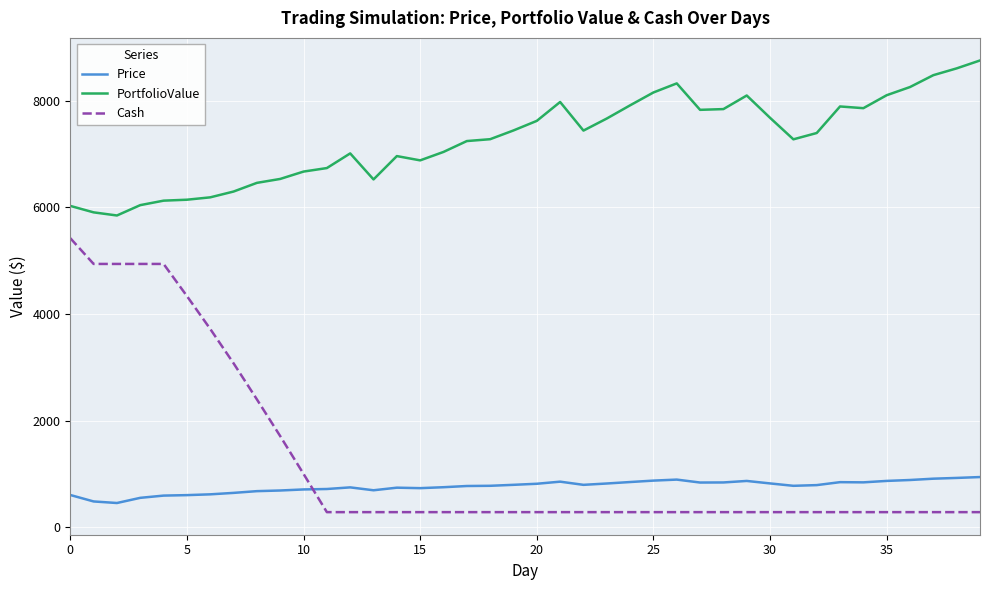

What is the difference between the maximum and minimum values in the PortfolioValue series?

2906.4